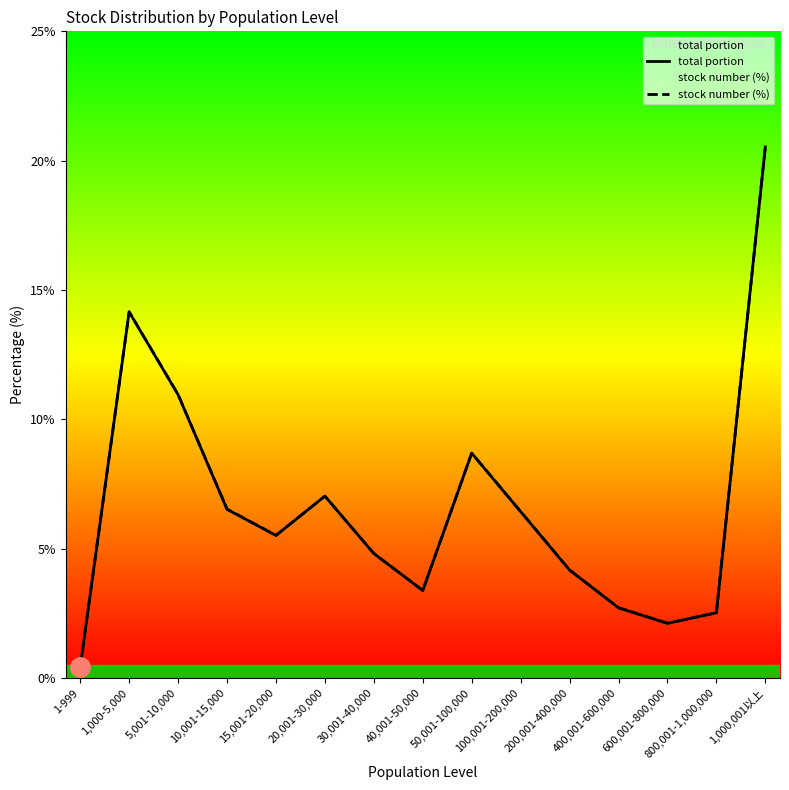

How many interior local valleys does the stock number (%) series have?

3